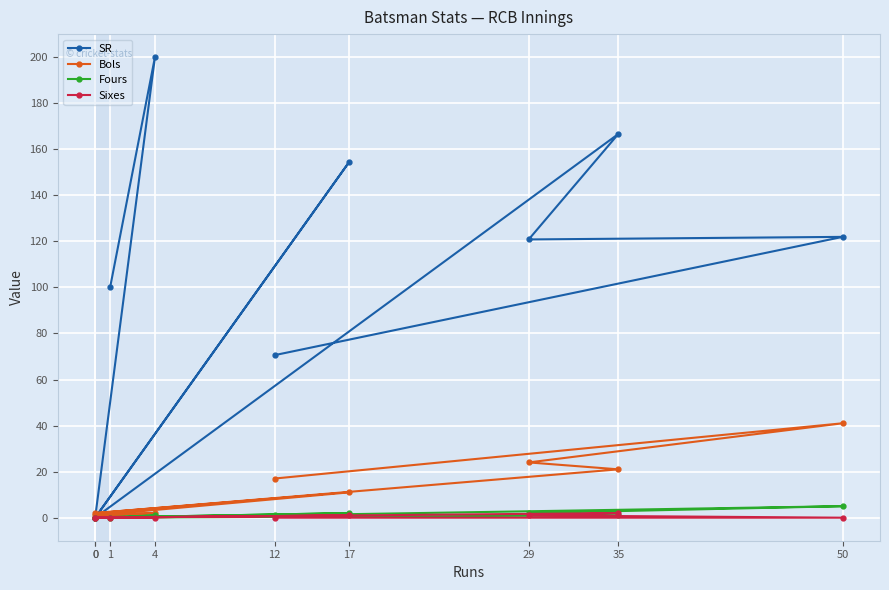

Reading left to right, what are all the values shown in this chart?

SR: 12=70.6	50=122.0	29=120.8	35=166.7	0=0.0	17=154.5	0=0.0	4=200.0	1=100.0
Bols: 12=17.0	50=41.0	29=24.0	35=21.0	0=2.0	17=11.0	0=1.0	4=2.0	1=1.0
Fours: 12=1.0	50=5.0	29=2.0	35=1.0	0=0.0	17=2.0	0=0.0	4=1.0	1=0.0
Sixes: 12=0.0	50=0.0	29=1.0	35=2.0	0=0.0	17=1.0	0=0.0	4=0.0	1=0.0